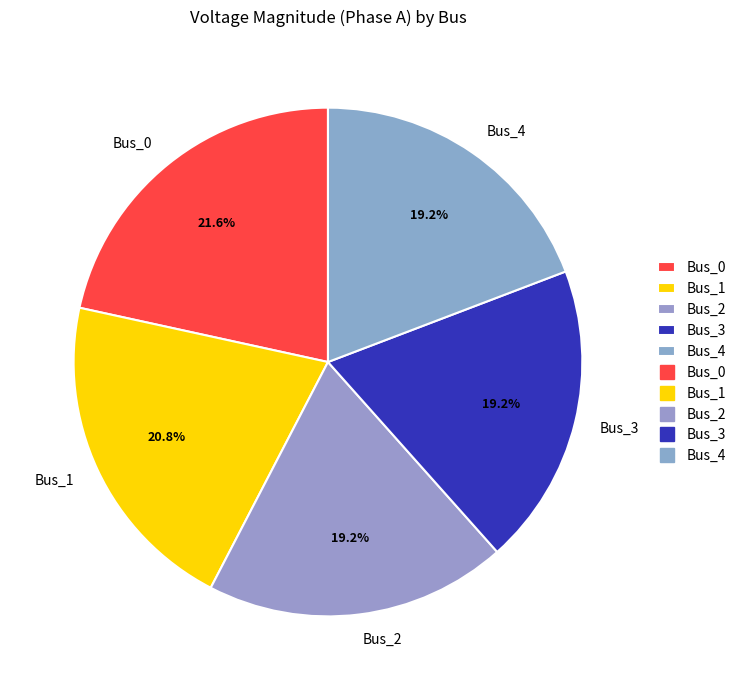

Is there a majority slice in this chart?

No